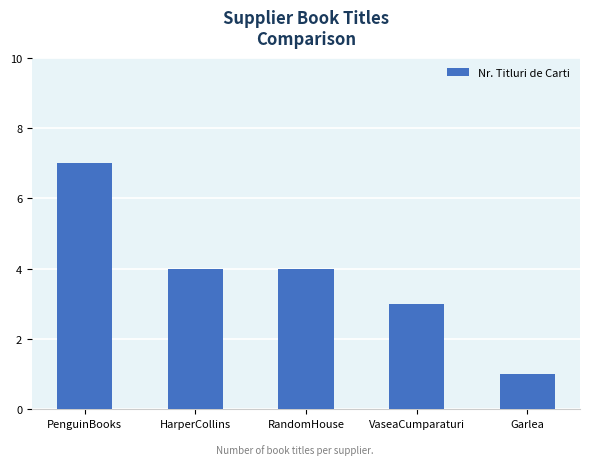

What position from the right is HarperCollins?

4